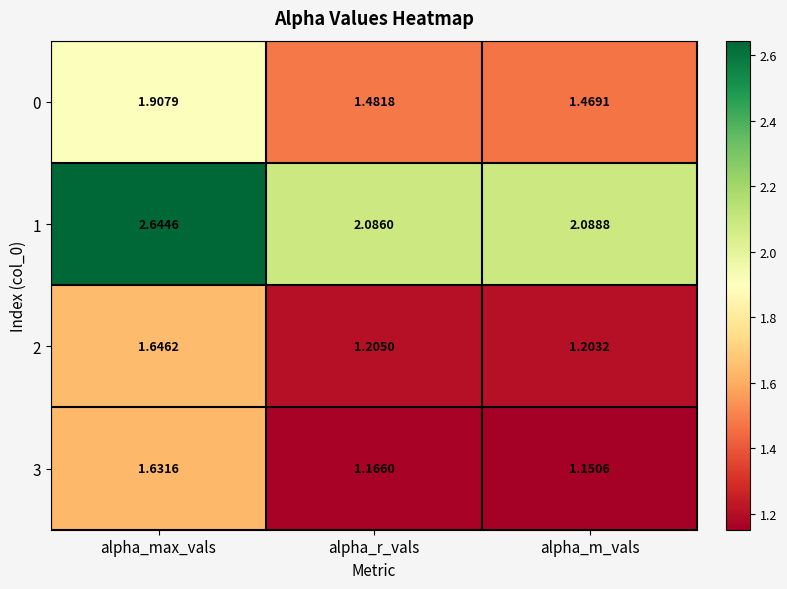

Which category has the highest value in the 3 series?

alpha_max_vals